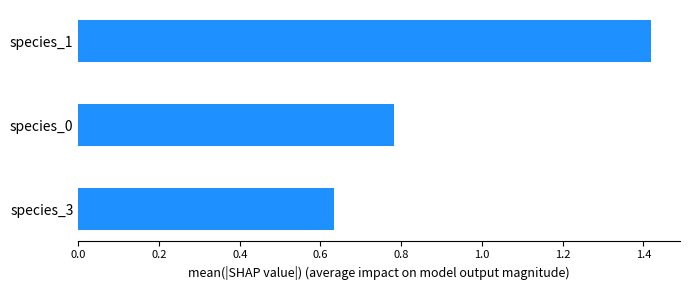

What is the average value?

0.9